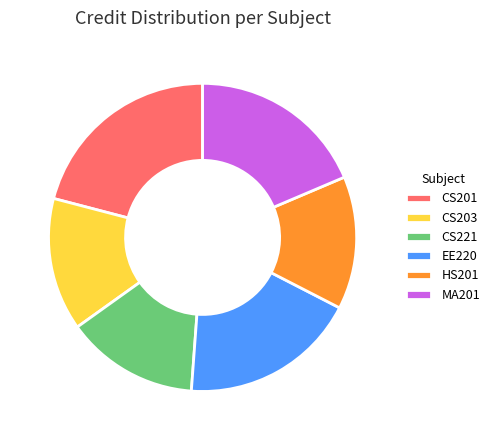

Is the sum of HS201 and CS201 greater than half?

No